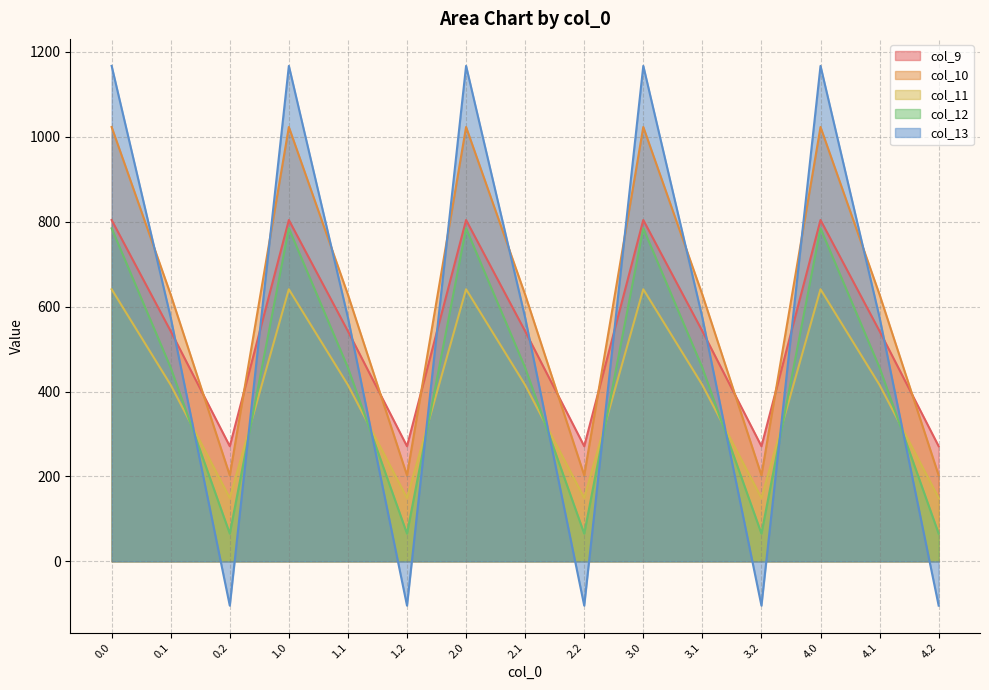

Reading left to right, list all the values displayed in this chart.

col_9: 0.0=804.0	0.1=542.1	0.2=271.1	1.0=804.0	1.1=542.1	1.2=271.1	2.0=804.0	2.1=542.1	2.2=271.1	3.0=804.0	3.1=542.1	3.2=271.1	4.0=804.0	4.1=542.1	4.2=271.1
col_10: 0.0=1023.2	0.1=628.1	0.2=202.5	1.0=1023.2	1.1=628.1	1.2=202.5	2.0=1023.2	2.1=628.1	2.2=202.5	3.0=1023.2	3.1=628.1	3.2=202.5	4.0=1023.2	4.1=628.1	4.2=202.5
col_11: 0.0=640.9	0.1=415.4	0.2=149.1	1.0=640.9	1.1=415.4	1.2=149.1	2.0=640.9	2.1=415.4	2.2=149.1	3.0=640.9	3.1=415.4	3.2=149.1	4.0=640.9	4.1=415.4	4.2=149.1
col_12: 0.0=784.4	0.1=456.1	0.2=65.2	1.0=784.4	1.1=456.1	1.2=65.2	2.0=784.4	2.1=456.1	2.2=65.2	3.0=784.4	3.1=456.1	3.2=65.2	4.0=784.4	4.1=456.1	4.2=65.2
col_13: 0.0=1167.2	0.1=574.0	0.2=-104.4	1.0=1167.2	1.1=574.0	1.2=-104.4	2.0=1167.2	2.1=574.0	2.2=-104.4	3.0=1167.2	3.1=574.0	3.2=-104.4	4.0=1167.2	4.1=574.0	4.2=-104.4